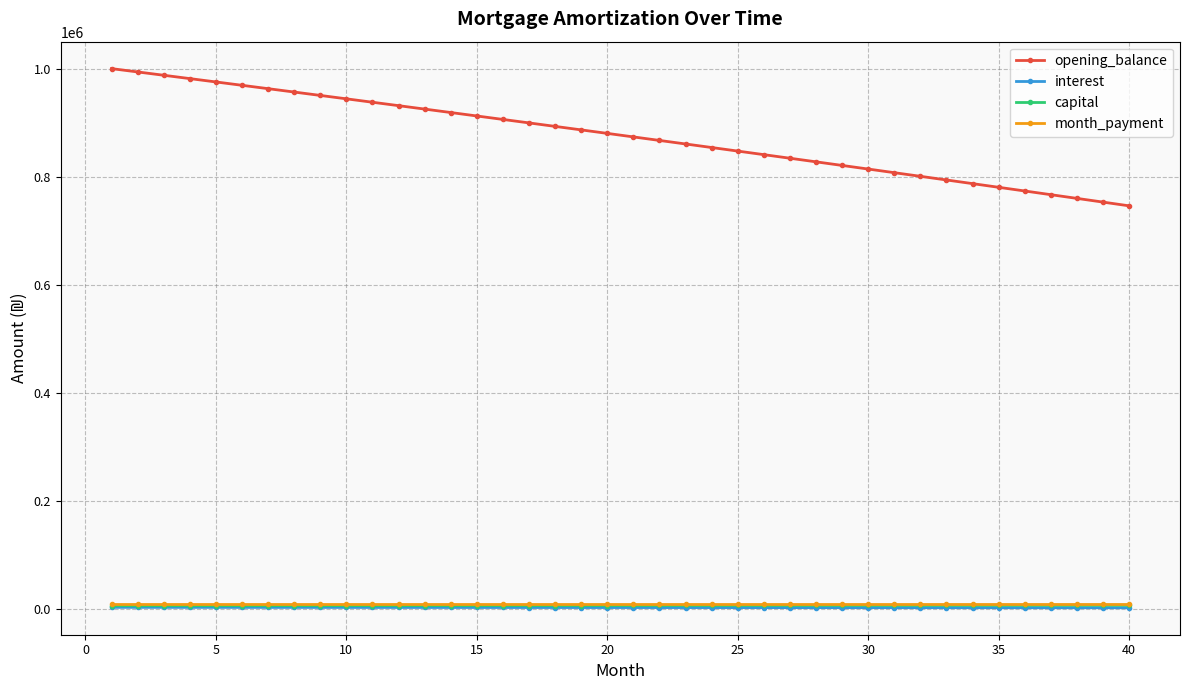

True or false: opening_balance and capital intersect in this chart.

False